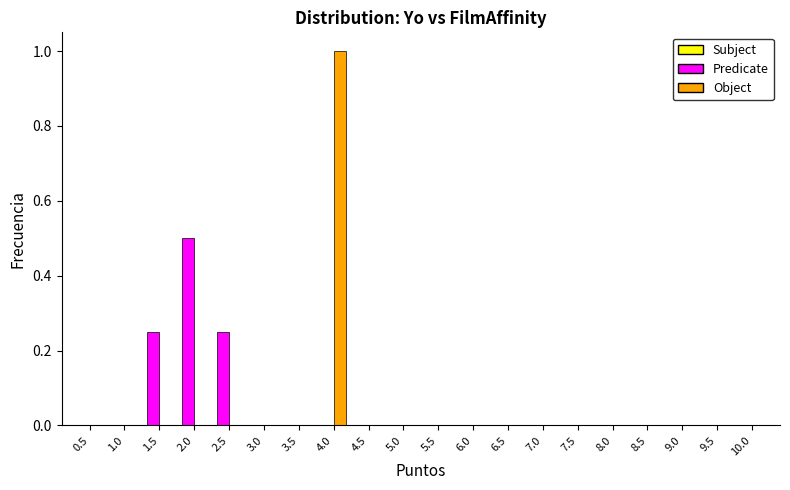

At which category is the sum across all series the highest?

4.0